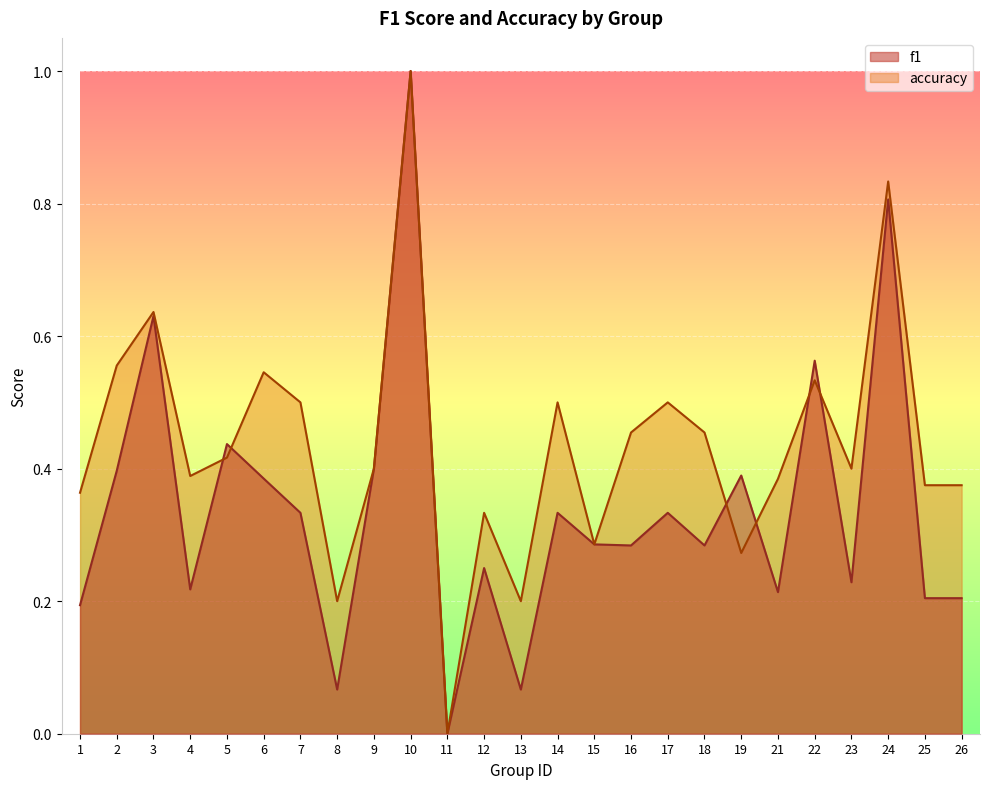

What is the difference between the maximum and minimum values in the f1 series?

1.0